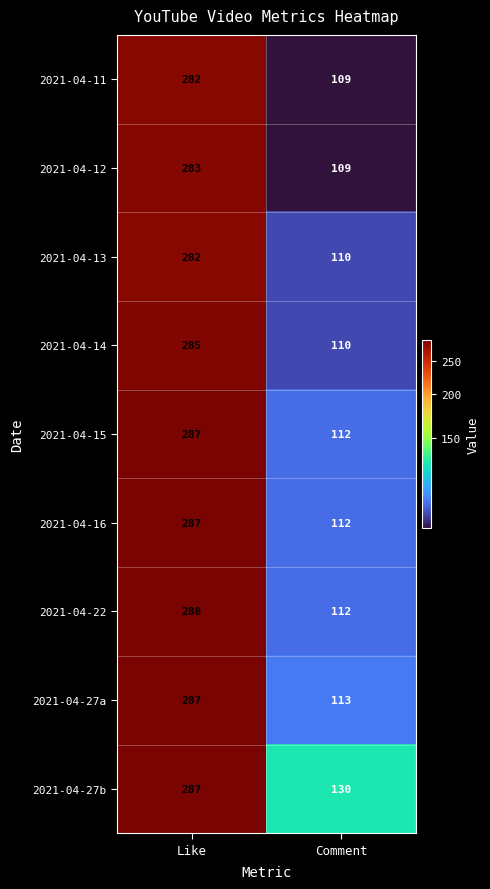

Rank the categories by 2021-04-11 value from highest to lowest.

Like, Comment